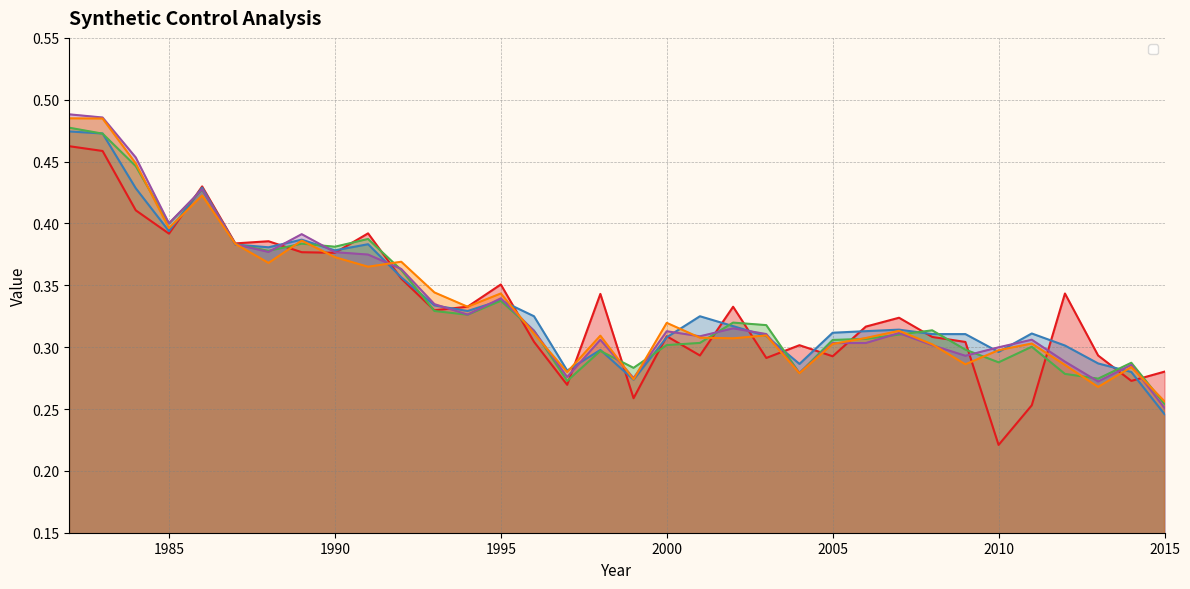

Between 2004 and 2008, which series saw the biggest shift?

_85_synth